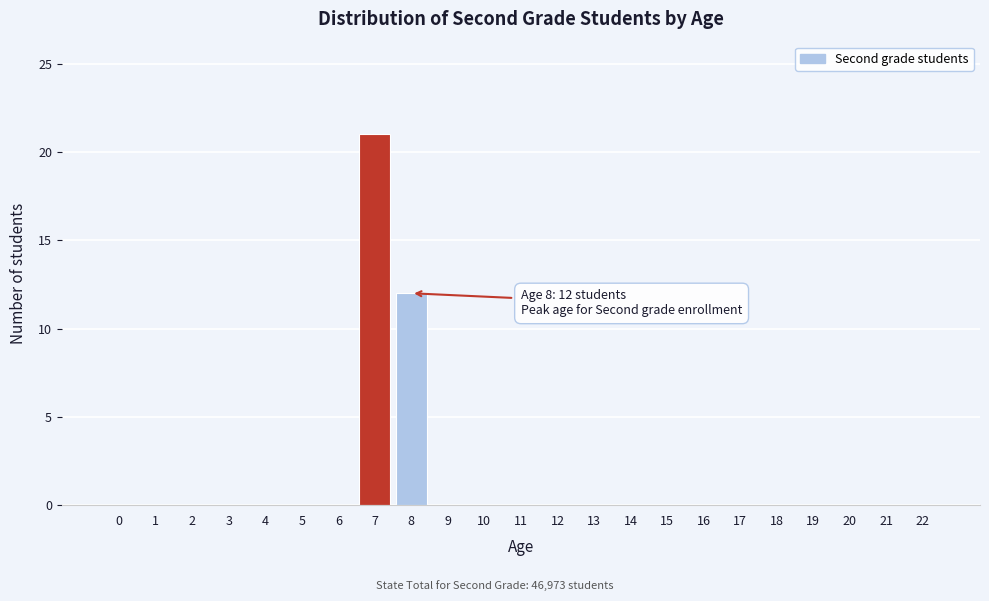

Reading right to left, extract all data points from this chart.

22=0	21=0	20=0	19=0	18=0	17=0	16=0	15=0	14=0	13=0	12=0	11=0	10=0	9=0	8=12	7=21	6=0	5=0	4=0	3=0	2=0	1=0	0=0